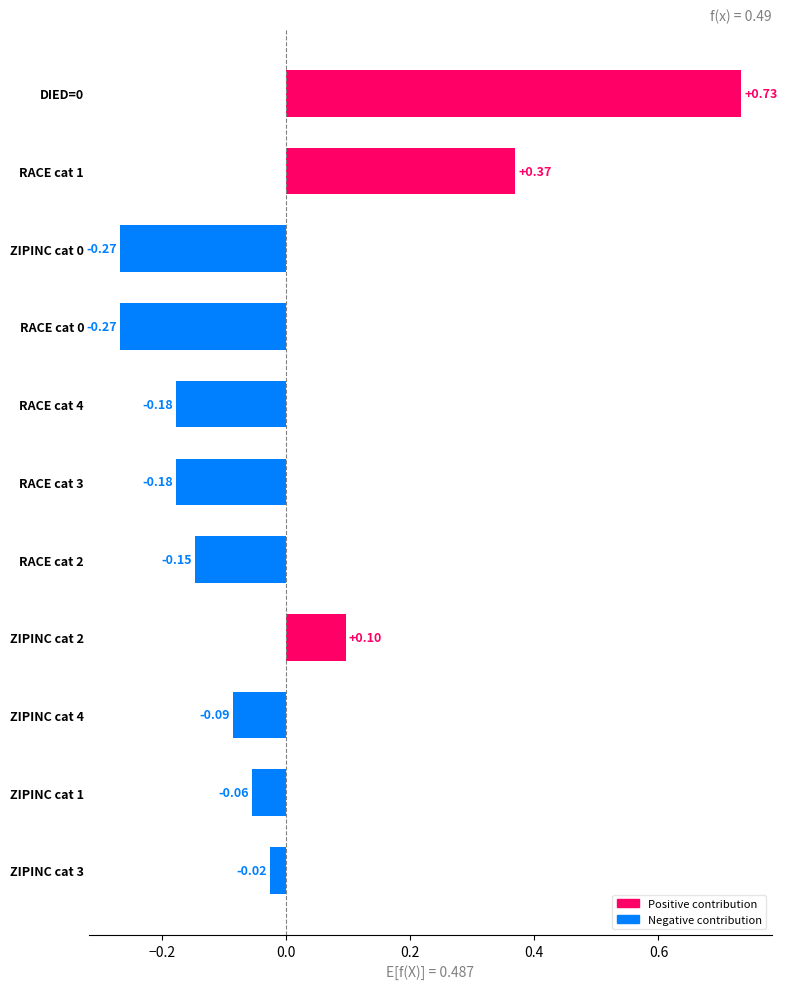

How many values are below 0?

8